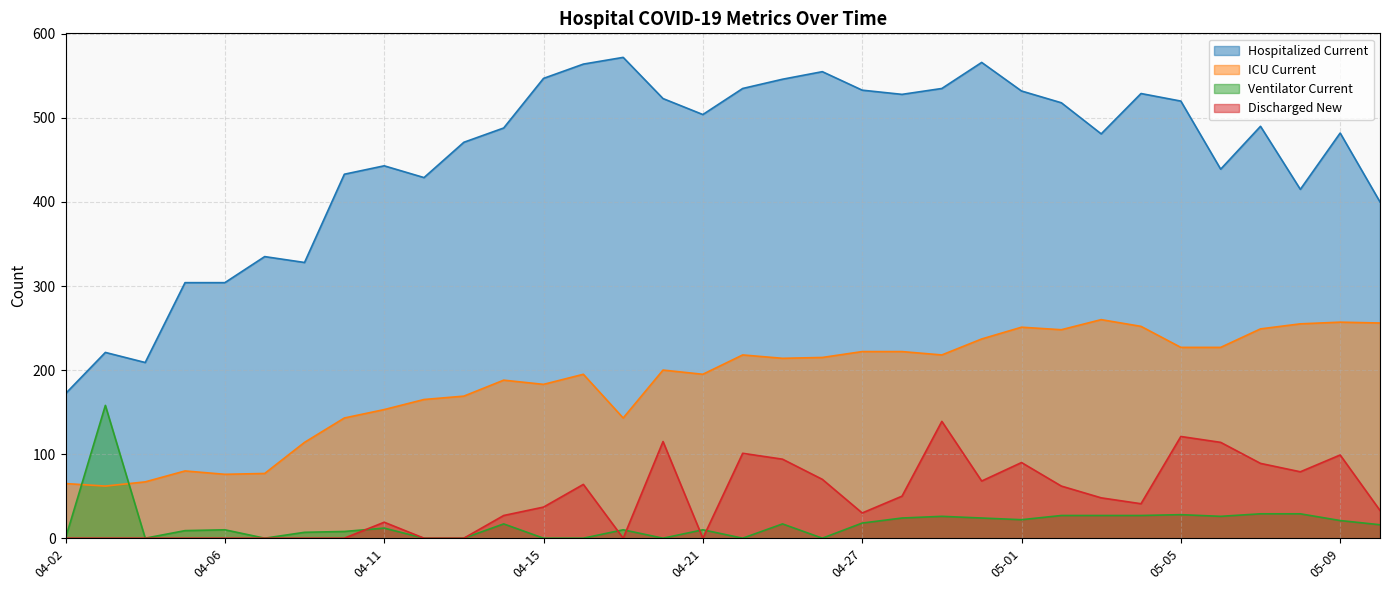

Read the Hospitalized Current value at 04-10.

433